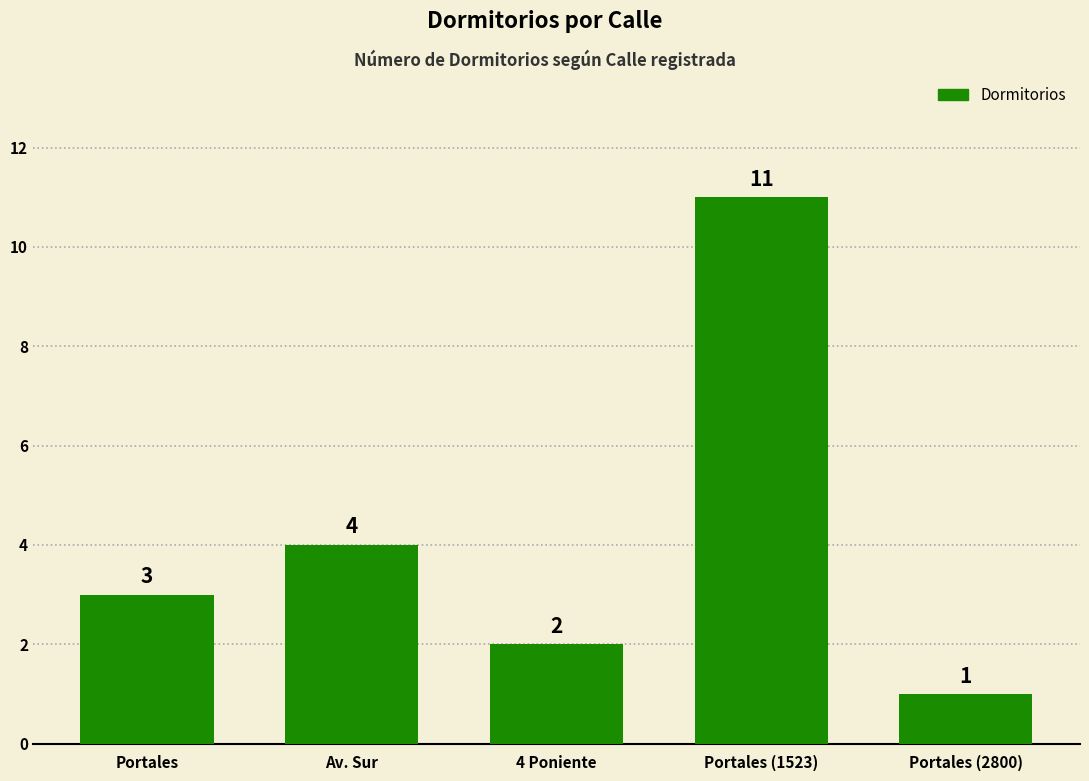

What is the sum of all values?

21